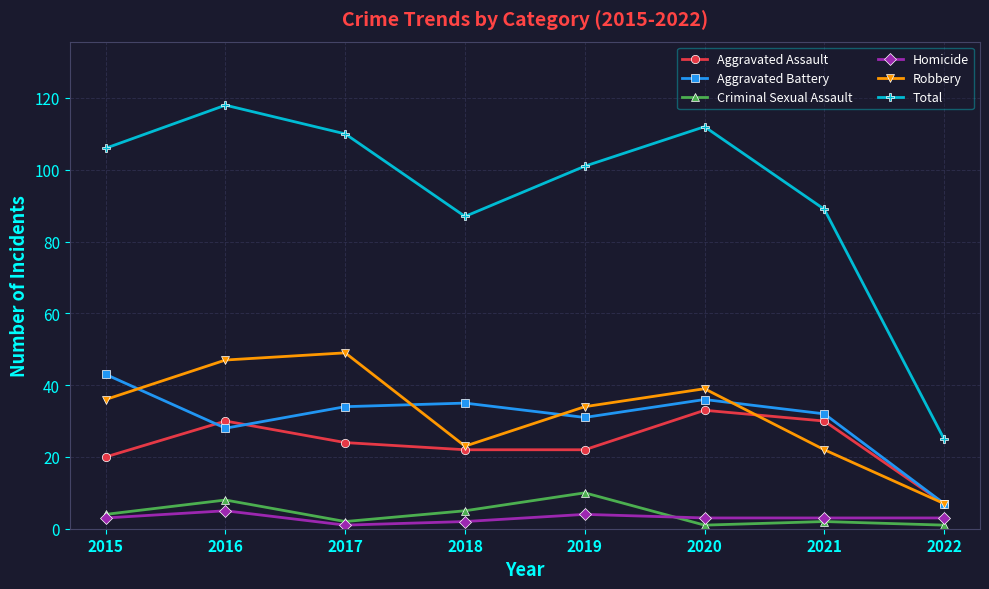

Which series changed the most between 2018 and 2020?

Total